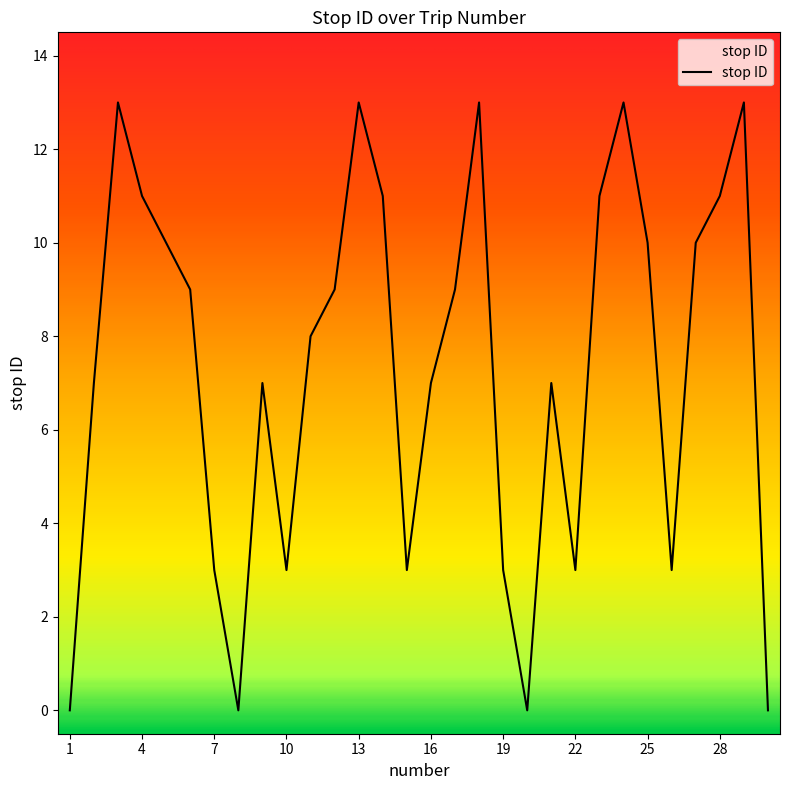

What is the greatest value displayed?

13